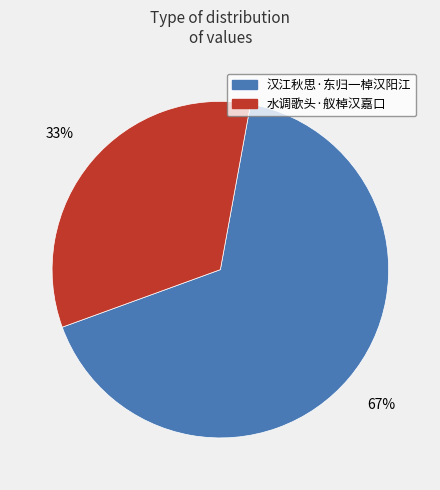

To the nearest percent, what is the average slice percentage?

50%